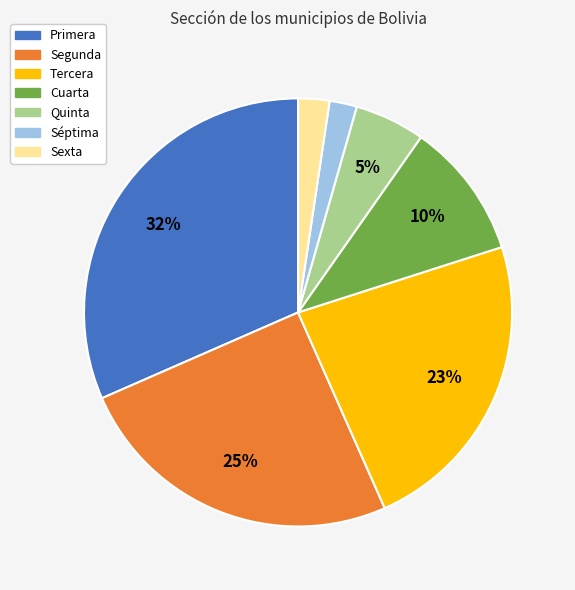

Does any single category account for the majority?

No